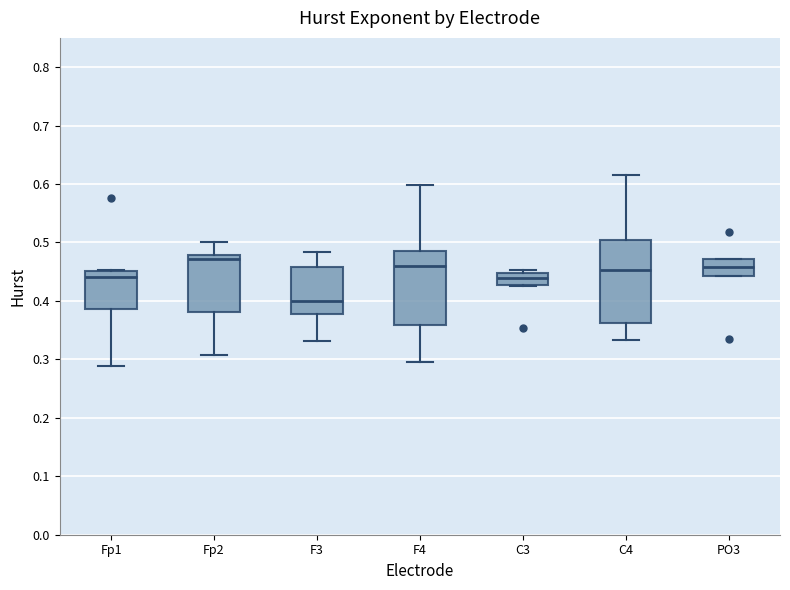

Where is the upper edge of the box for F3 on the y-axis? The values are not printed on the chart, so give them approximately, as read against the axis.

0.46